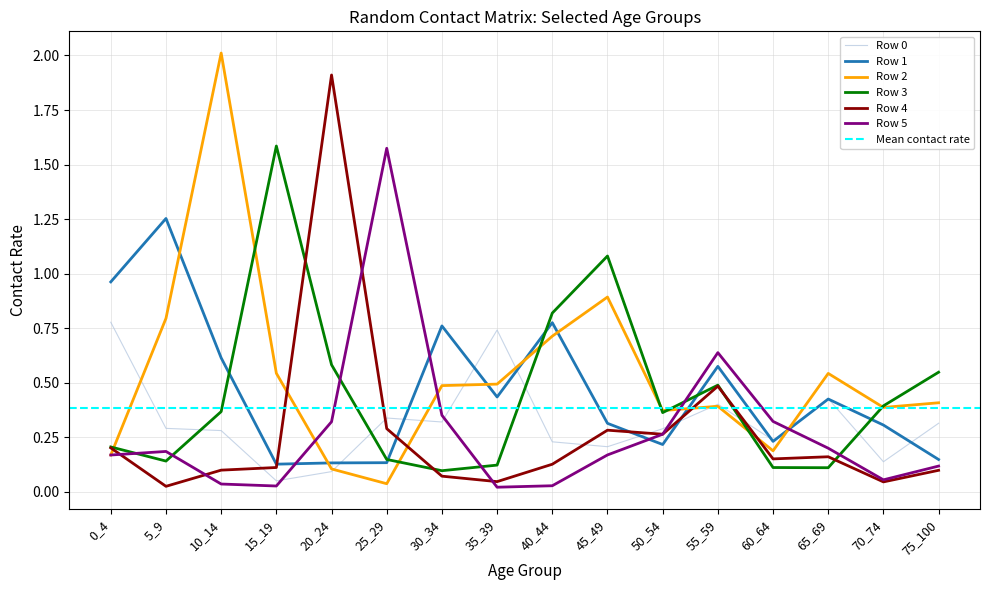

At how many categories does at least one series exceed 0?

16